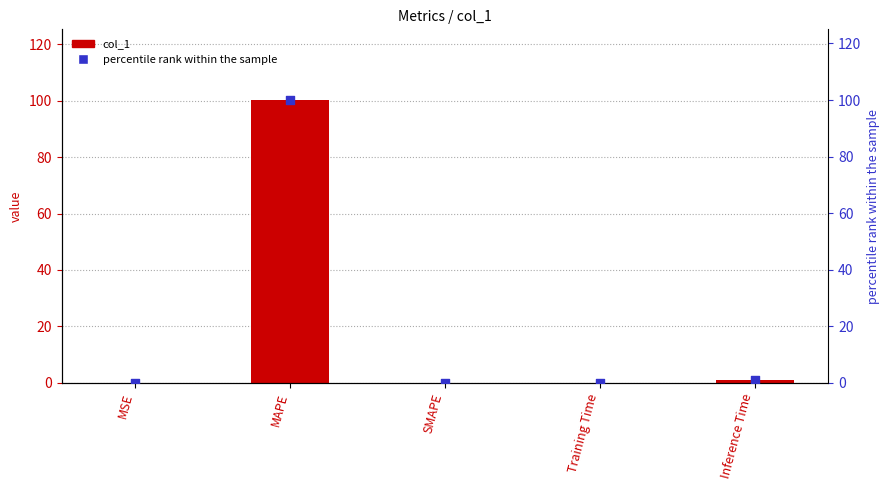

Which series reaches the minimum Y coordinate?

col_1